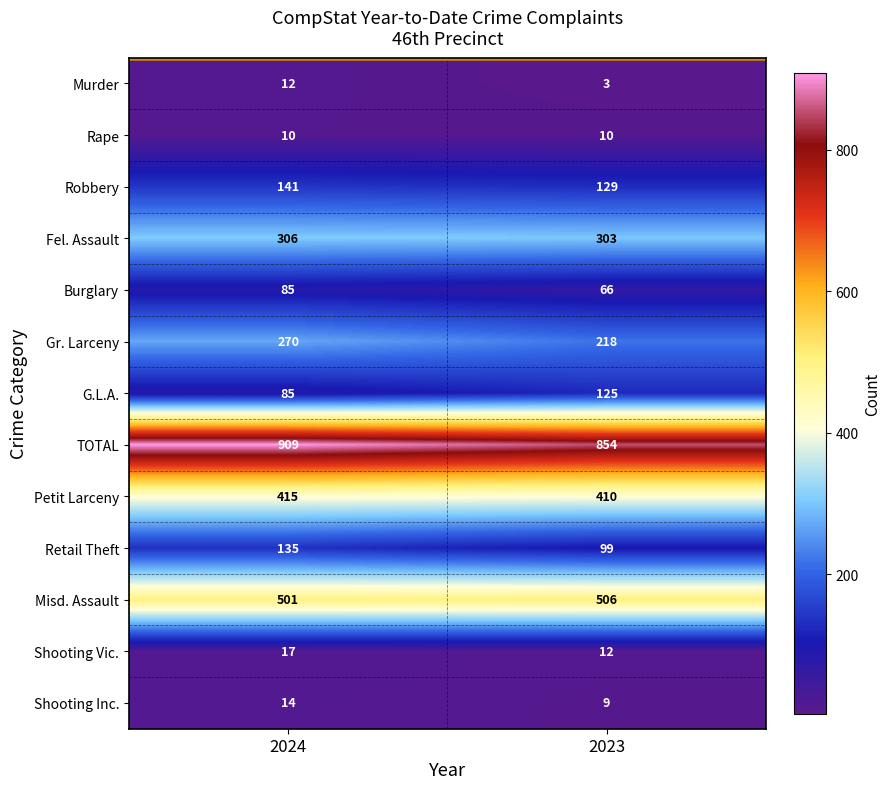

List the series in order of their peak value, highest first.

TOTAL, Misd. Assault, Petit Larceny, Fel. Assault, Gr. Larceny, Robbery, Retail Theft, G.L.A., Burglary, Shooting Vic., Shooting Inc., Murder, Rape